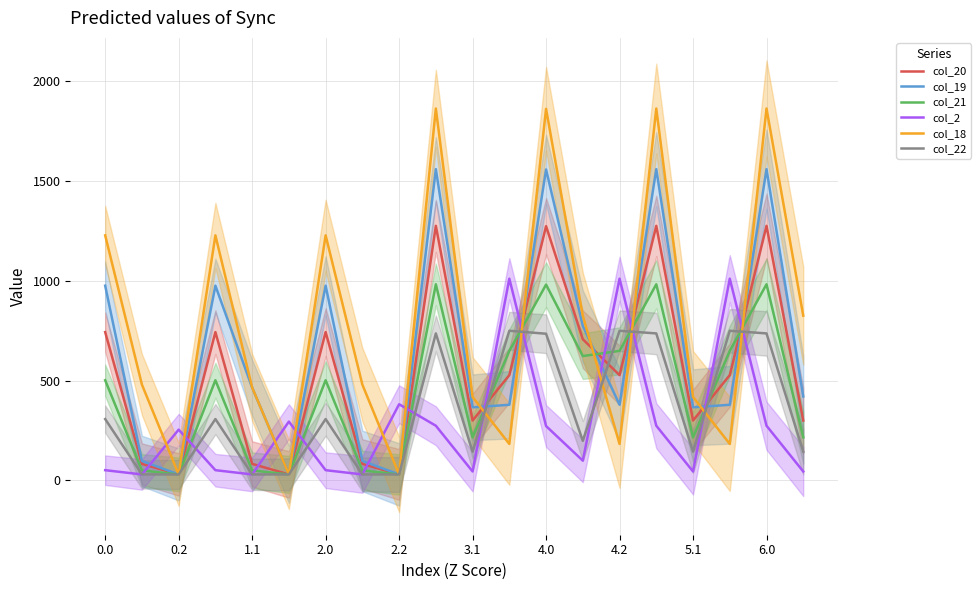

Is this an area chart (filled region under the line)?

No